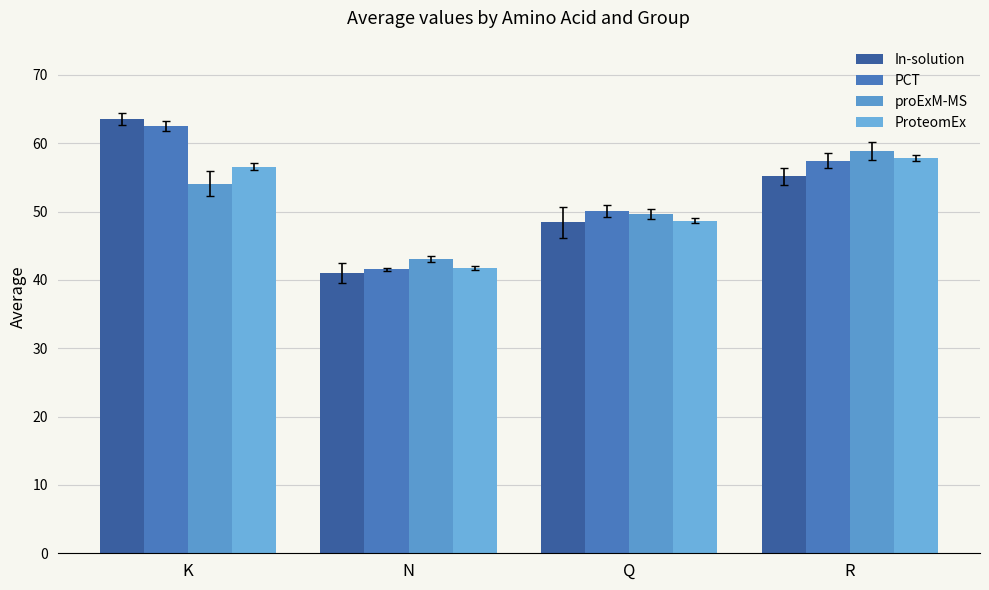

Which category has the highest value in the PCT series?

K